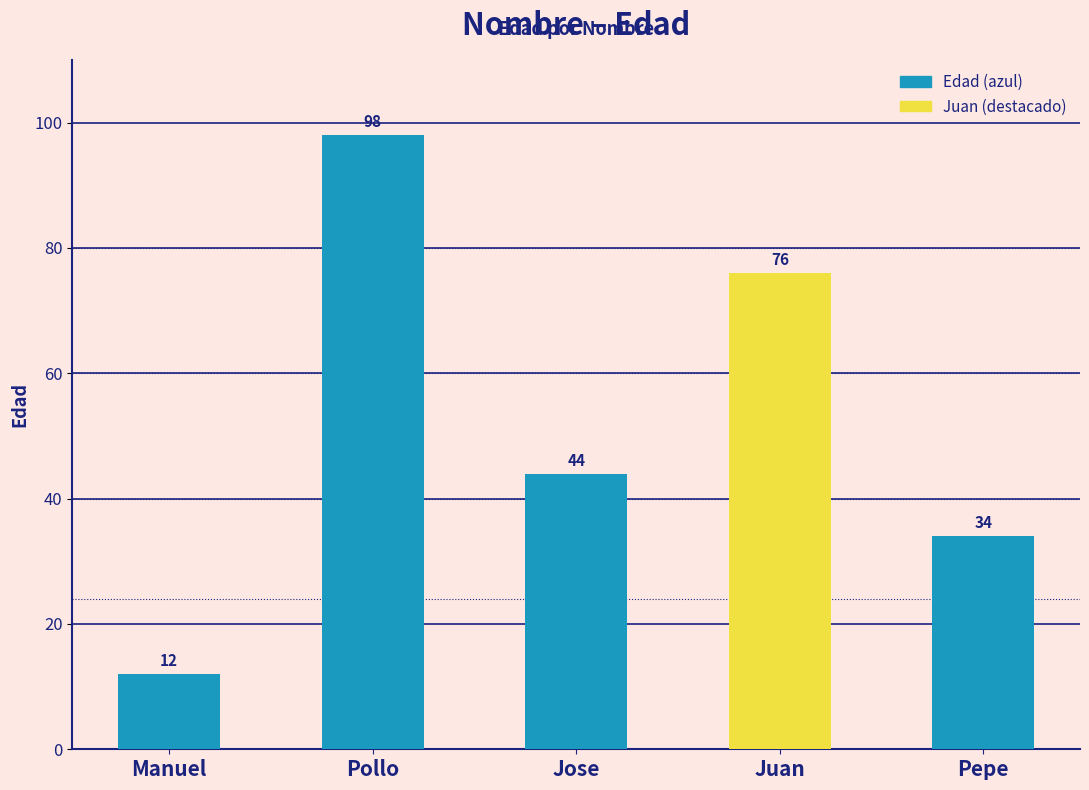

What is the difference between the values at Pollo and Manuel?

86